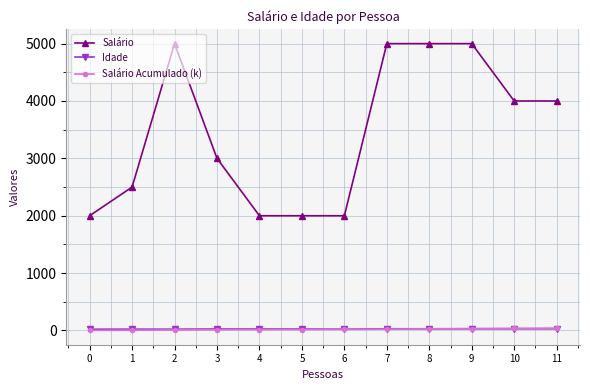

Which series has the largest total across all categories?

Salário